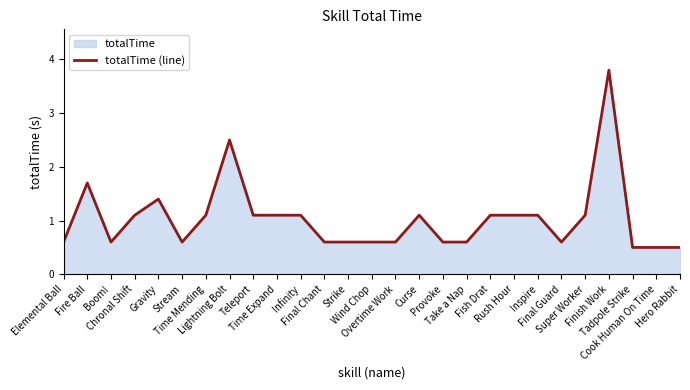

How many interior local peaks (higher than both neighbors) does the data have?

5